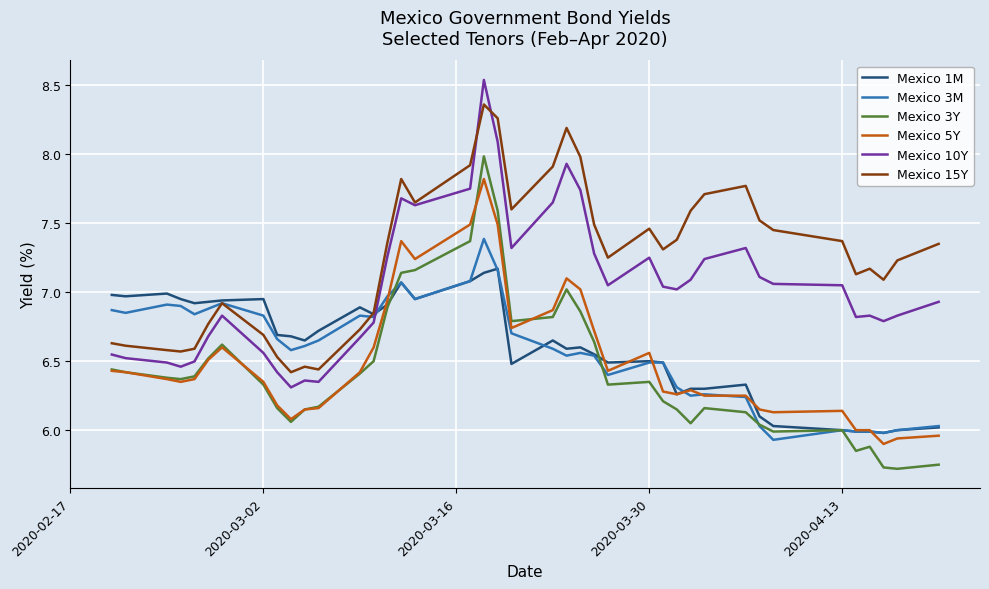

Which series has the largest total across all categories?

Mexico 15Y